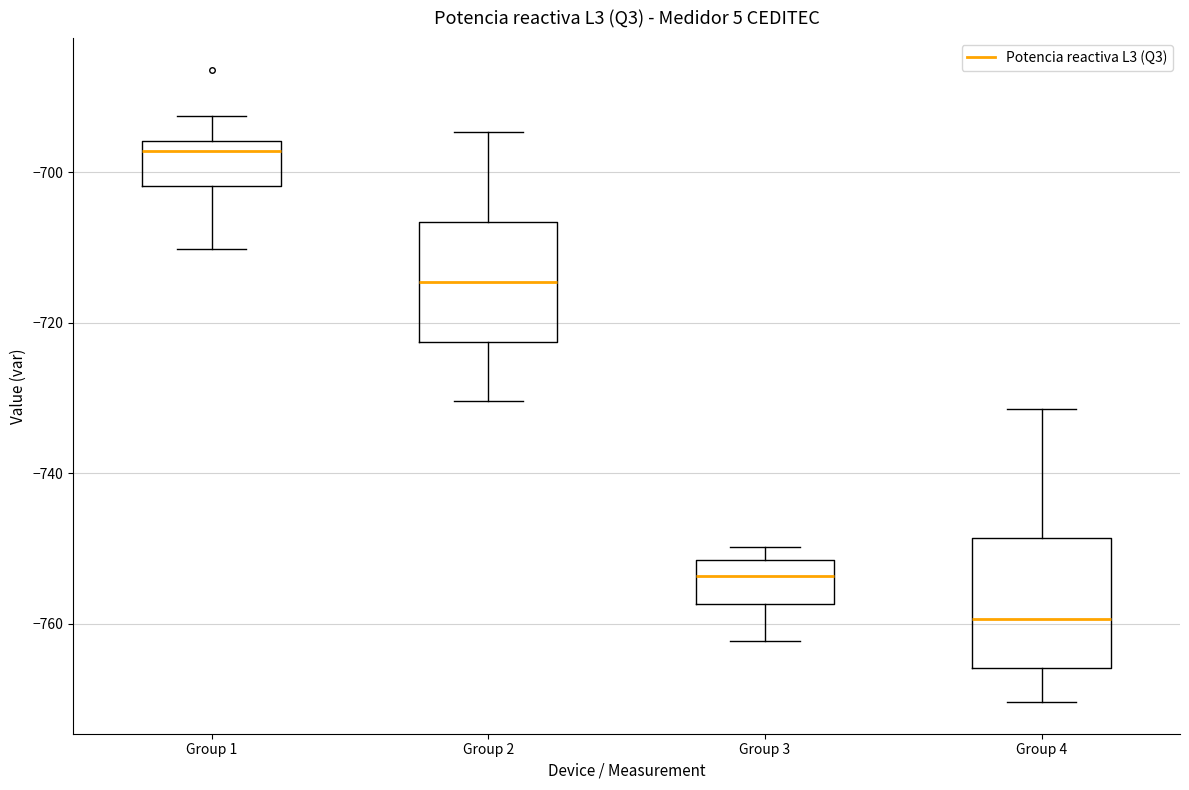

Which box's median line is the highest?

Group 1